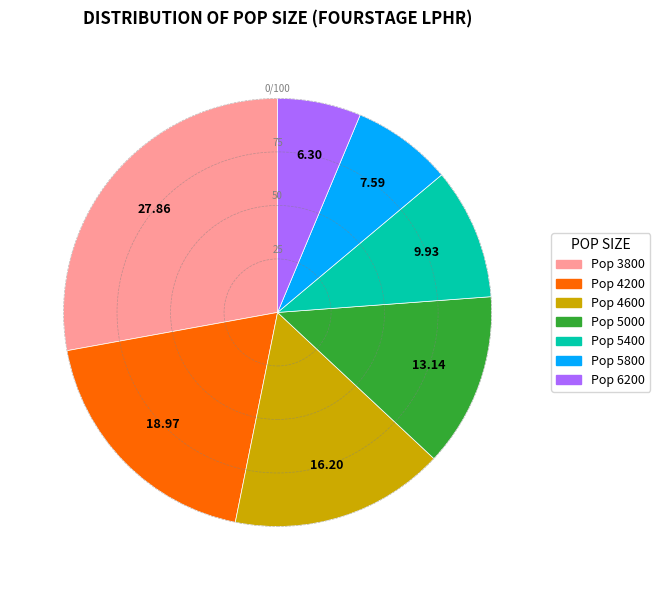

Count the number of slices in the pie.

7